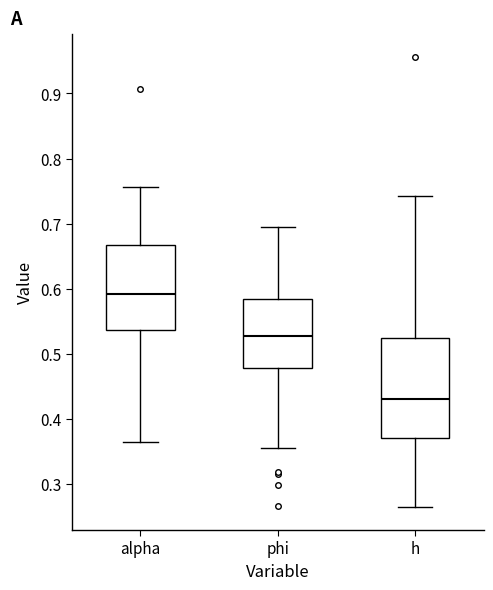

Reading left to right, read every box against the y-axis: the position of its median line, the range the box covers, and the ends of its whiskers. The values are not printed on the chart, so give them approximately, as read against the axis.

alpha: median 0.59, box 0.54 to 0.67, whiskers 0.36 to 0.76
phi: median 0.53, box 0.48 to 0.58, whiskers 0.36 to 0.69
h: median 0.43, box 0.37 to 0.53, whiskers 0.26 to 0.74